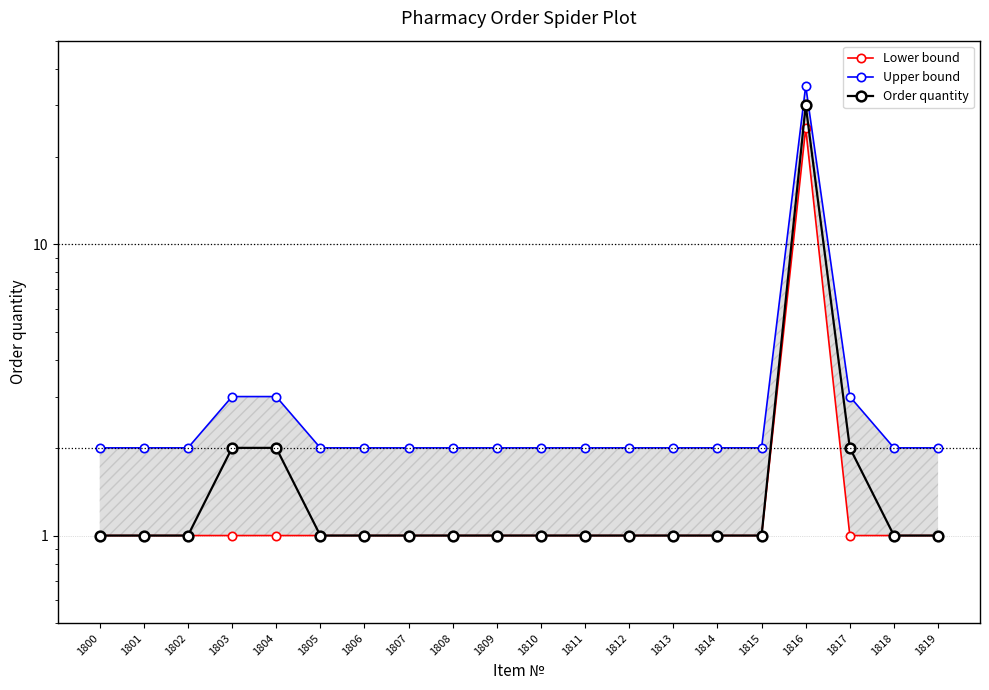

Reading left to right, transcribe all the data shown in this chart.

Lower bound: 1800=1	1801=1	1802=1	1803=1	1804=1	1805=1	1806=1	1807=1	1808=1	1809=1	1810=1	1811=1	1812=1	1813=1	1814=1	1815=1	1816=25	1817=1	1818=1	1819=1
Upper bound: 1800=2	1801=2	1802=2	1803=3	1804=3	1805=2	1806=2	1807=2	1808=2	1809=2	1810=2	1811=2	1812=2	1813=2	1814=2	1815=2	1816=35	1817=3	1818=2	1819=2
Order quantity: 1800=1	1801=1	1802=1	1803=2	1804=2	1805=1	1806=1	1807=1	1808=1	1809=1	1810=1	1811=1	1812=1	1813=1	1814=1	1815=1	1816=30	1817=2	1818=1	1819=1